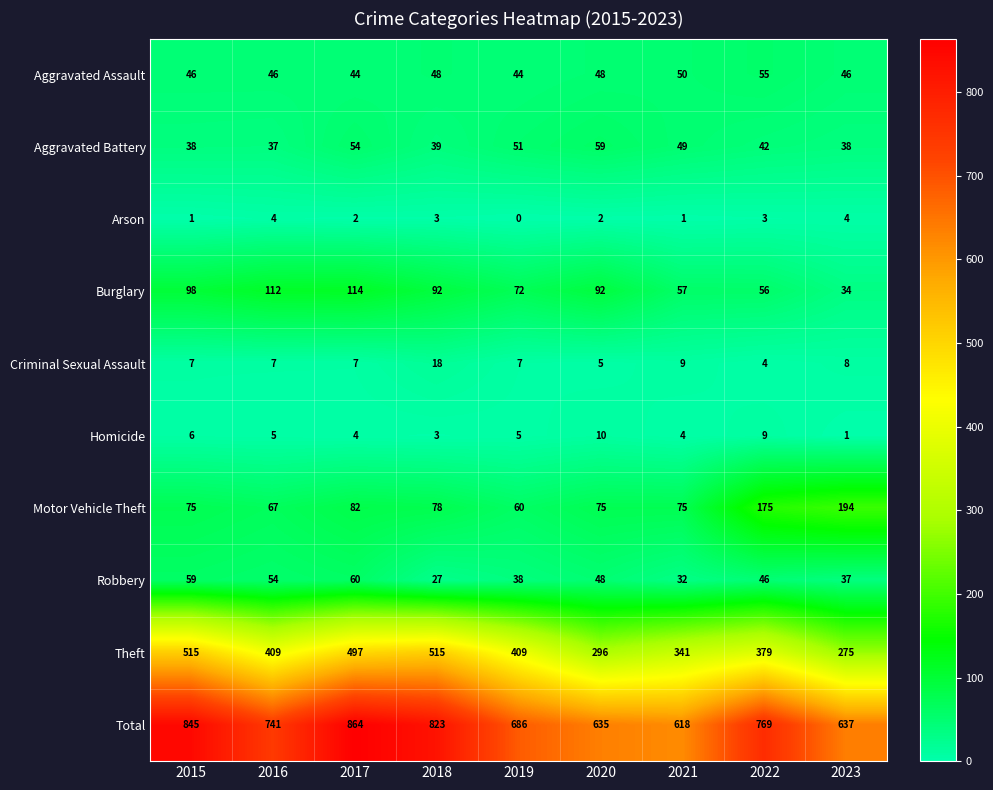

Is it true that Theft equals 296 at 2020?

True